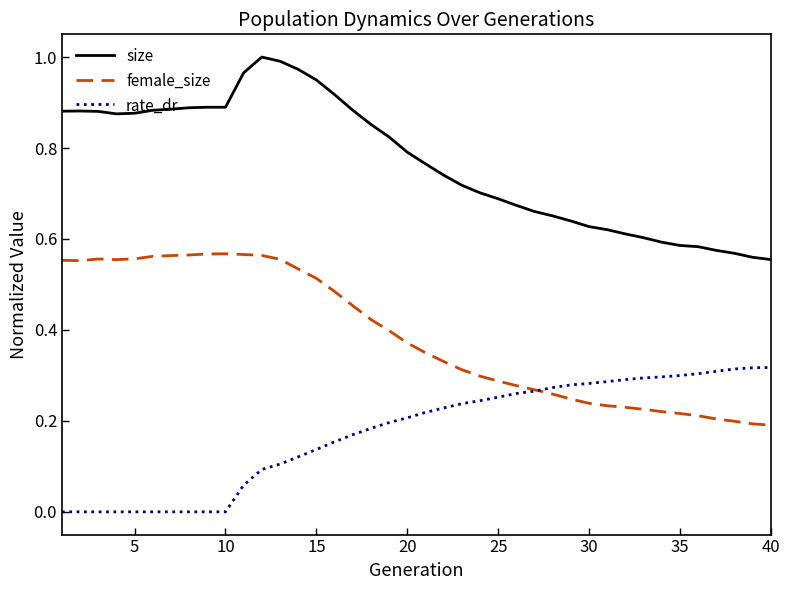

What is the sum of all rate_dr values?

7.0